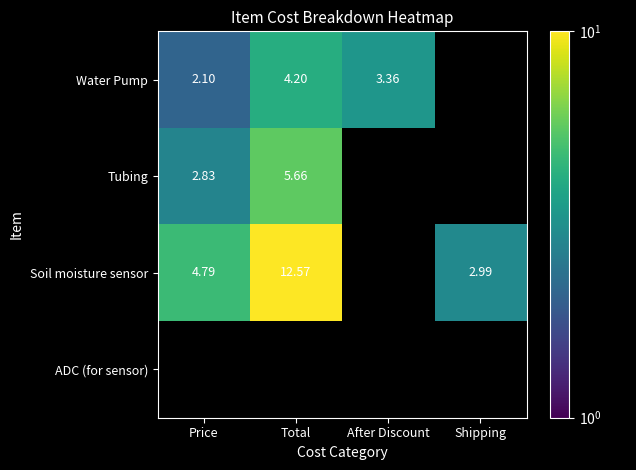

Is the value of Soil moisture sensor at Total greater than the value of Water Pump at After Discount?

Yes